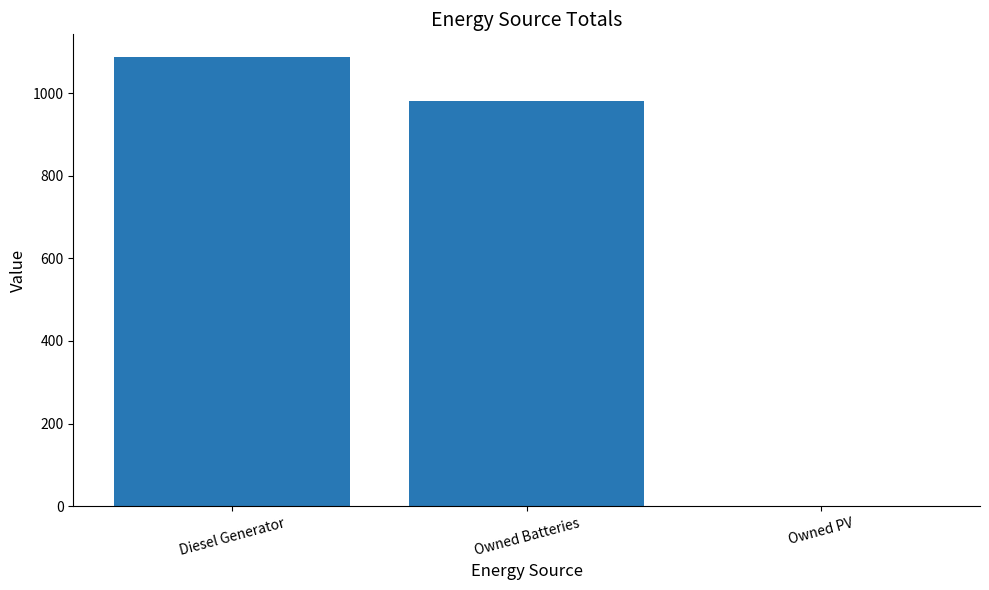

Are the bars horizontal?

No